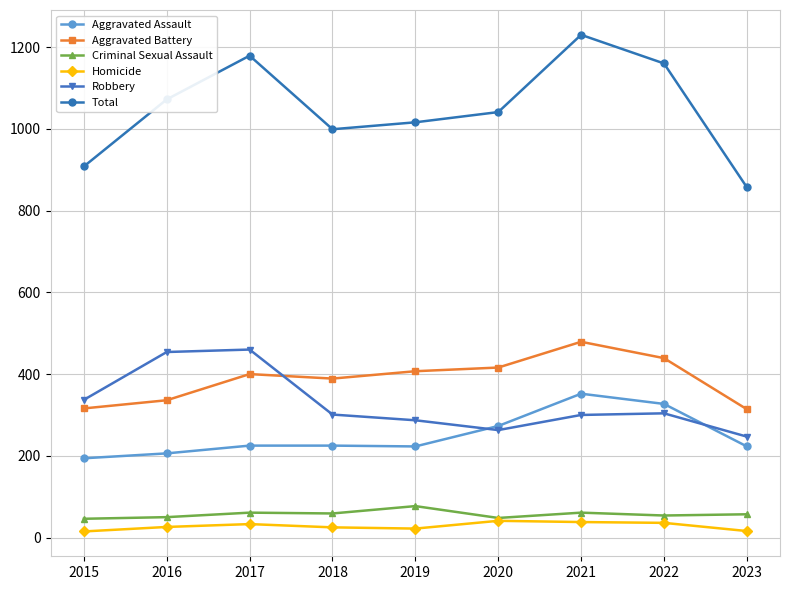

How many data points in Homicide are less than 26?

4